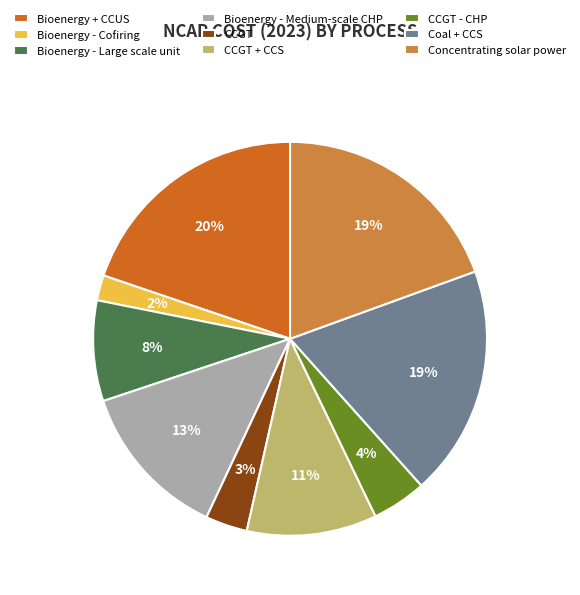

How many slices are in this pie chart?

9